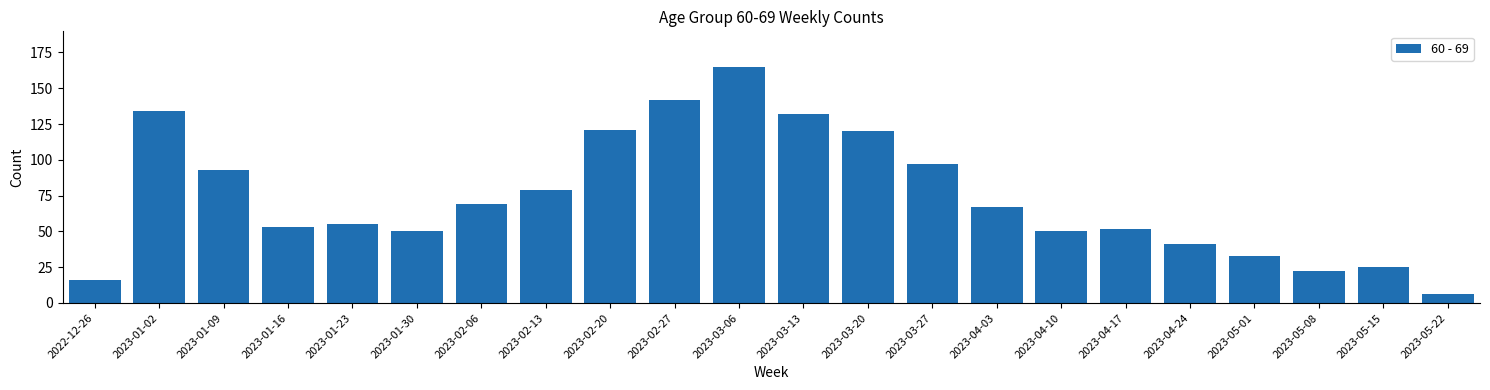

Reading right to left, transcribe all the data shown in this chart.

2023-05-22=6	2023-05-15=25	2023-05-08=22	2023-05-01=33	2023-04-24=41	2023-04-17=52	2023-04-10=50	2023-04-03=67	2023-03-27=97	2023-03-20=120	2023-03-13=132	2023-03-06=165	2023-02-27=142	2023-02-20=121	2023-02-13=79	2023-02-06=69	2023-01-30=50	2023-01-23=55	2023-01-16=53	2023-01-09=93	2023-01-02=134	2022-12-26=16